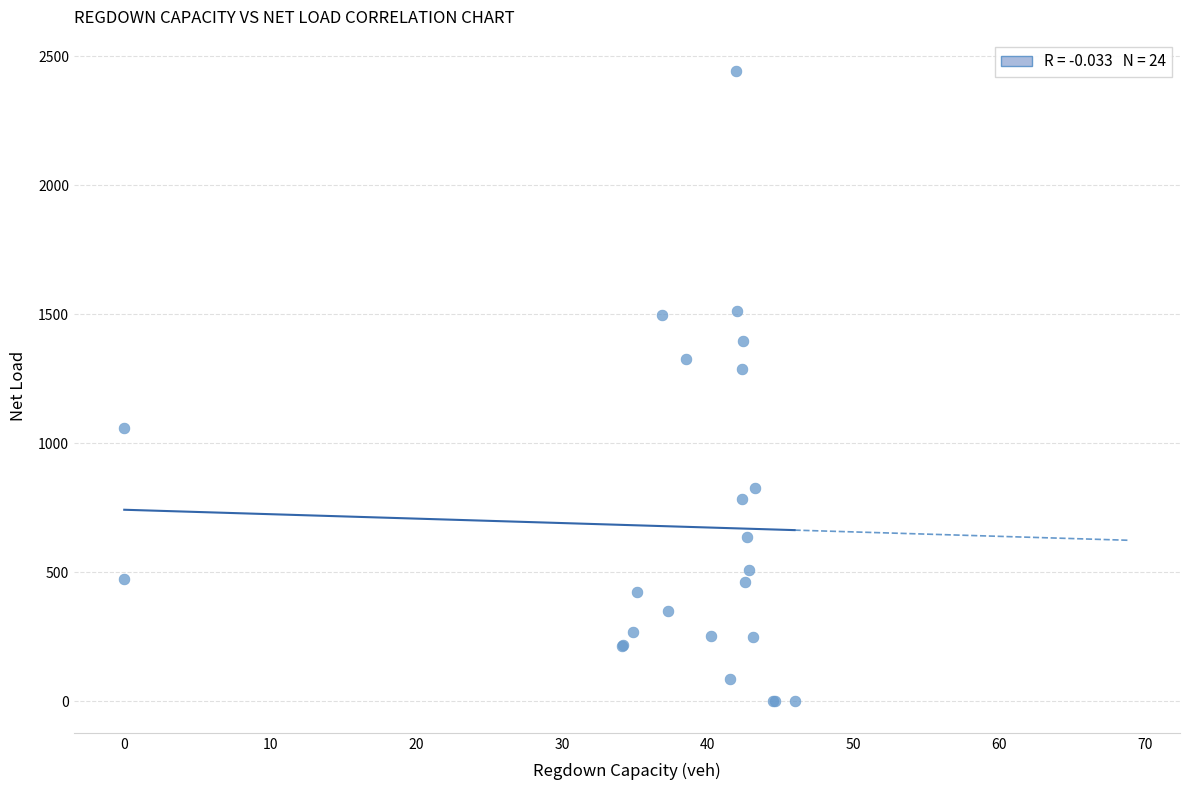

What Y value in the scatter plot is closest to 1221?

1288.0